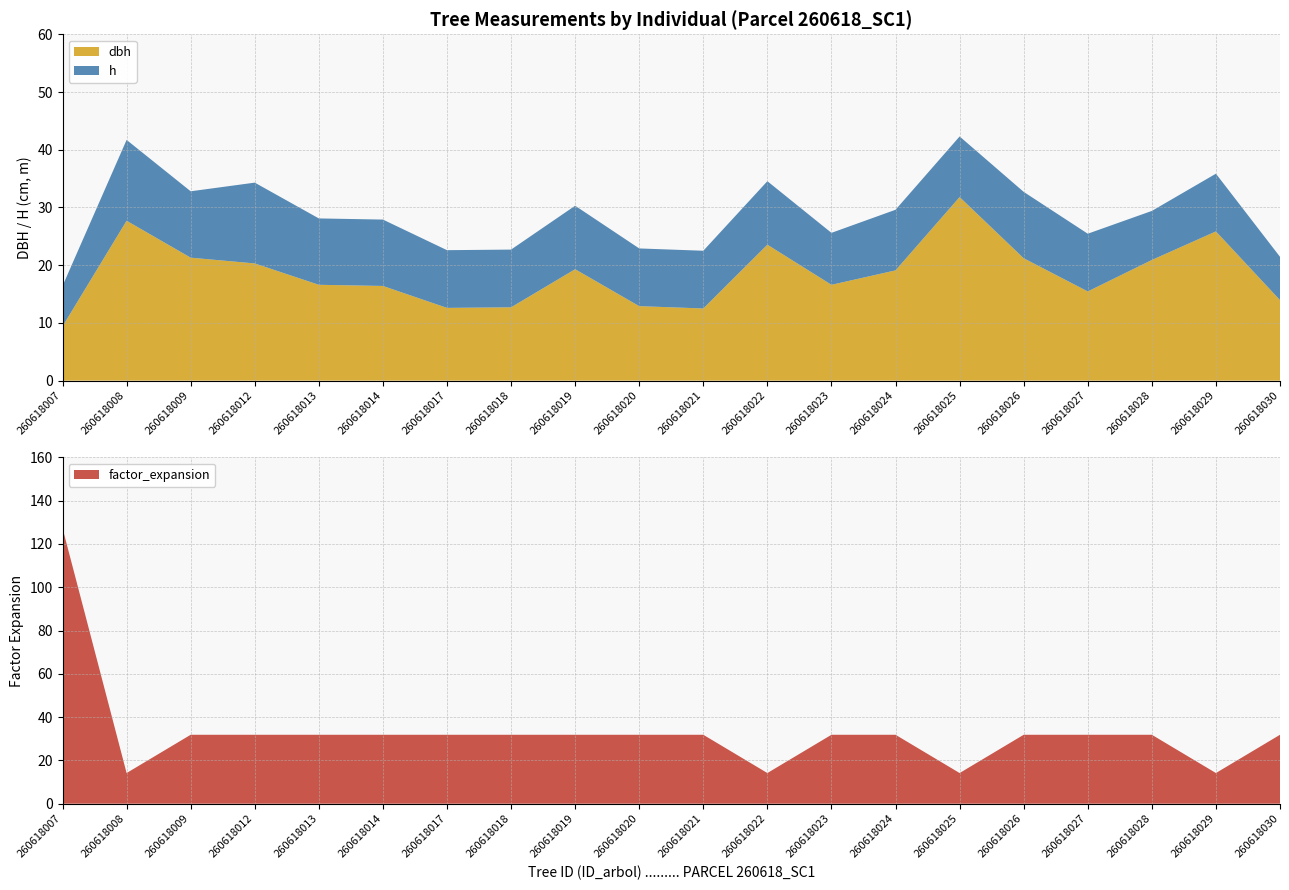

Reading right to left, list all the values displayed in this chart.

dbh: 260618030=13.9	260618029=25.9	260618028=20.9	260618027=15.4	260618026=21.2	260618025=31.8	260618024=19.1	260618023=16.6	260618022=23.6	260618021=12.5	260618020=12.9	260618019=19.3	260618018=12.7	260618017=12.6	260618014=16.4	260618013=16.6	260618012=20.3	260618009=21.3	260618008=27.7	260618007=9.4
h: 260618030=7.5	260618029=10.0	260618028=8.5	260618027=10.0	260618026=11.5	260618025=10.5	260618024=10.5	260618023=9.0	260618022=11.0	260618021=10.0	260618020=10.0	260618019=11.0	260618018=10.0	260618017=10.0	260618014=11.5	260618013=11.5	260618012=14.0	260618009=11.5	260618008=14.0	260618007=7.0
factor_expansion: 260618030=31.8	260618029=14.2	260618028=31.8	260618027=31.8	260618026=31.8	260618025=14.2	260618024=31.8	260618023=31.8	260618022=14.2	260618021=31.8	260618020=31.8	260618019=31.8	260618018=31.8	260618017=31.8	260618014=31.8	260618013=31.8	260618012=31.8	260618009=31.8	260618008=14.2	260618007=127.3